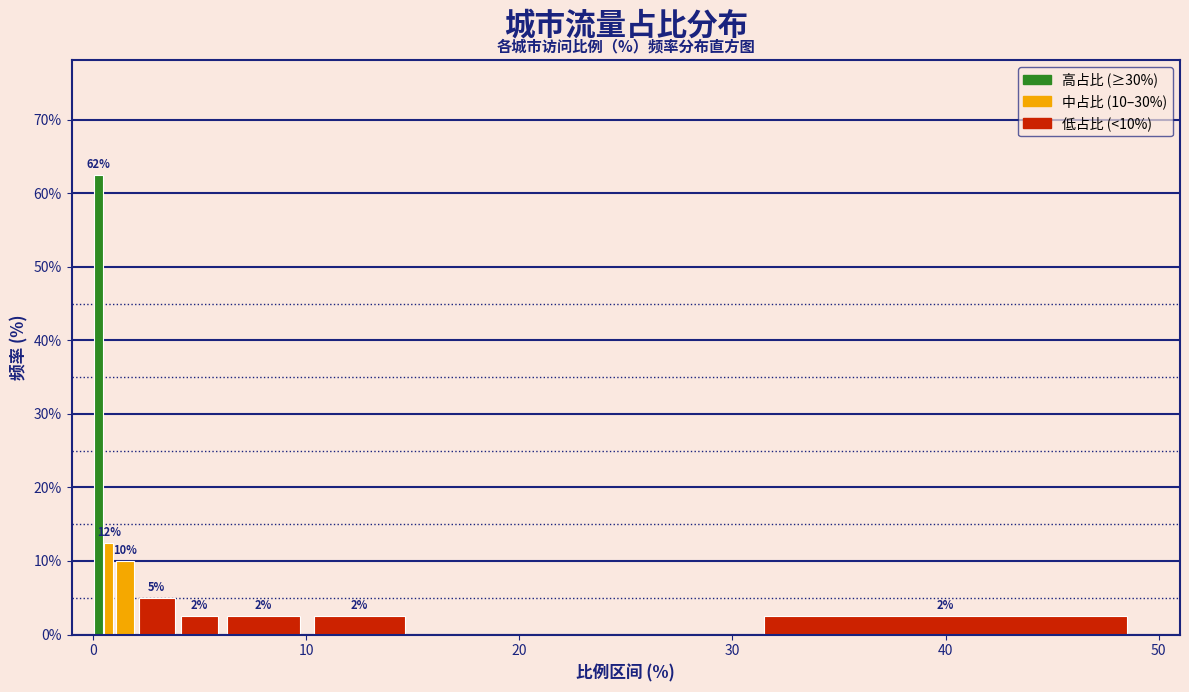

Around what value on the x-axis is the tallest bar? Give the approximate position of its centre, as read against the axis.

0